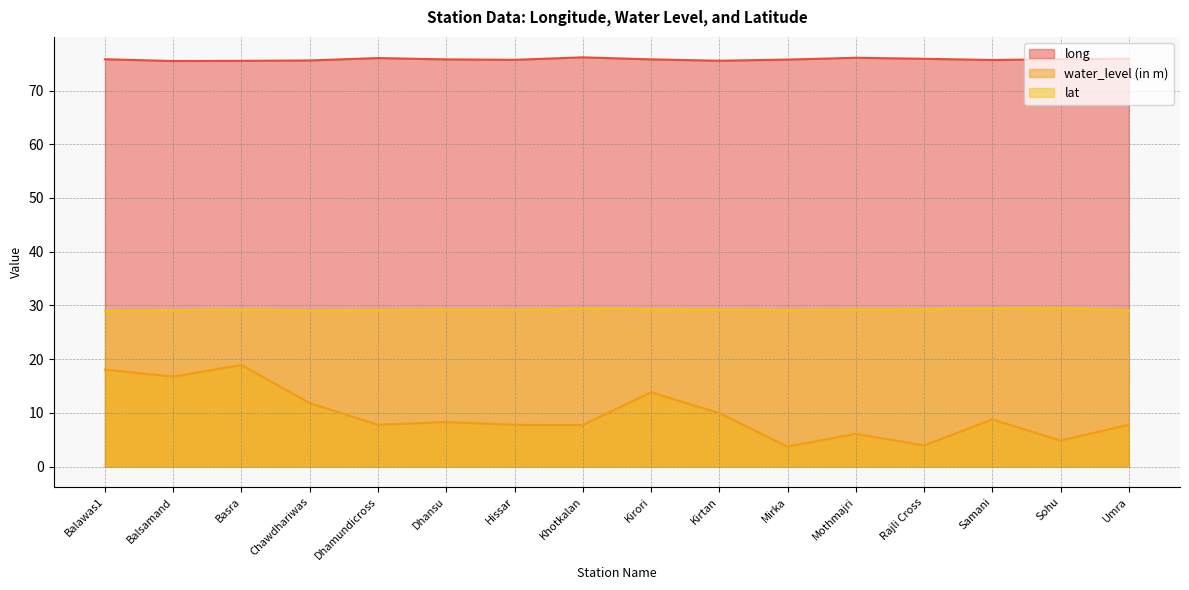

True or false: water_level (in m) has a value of 4.1 at Basra.

False